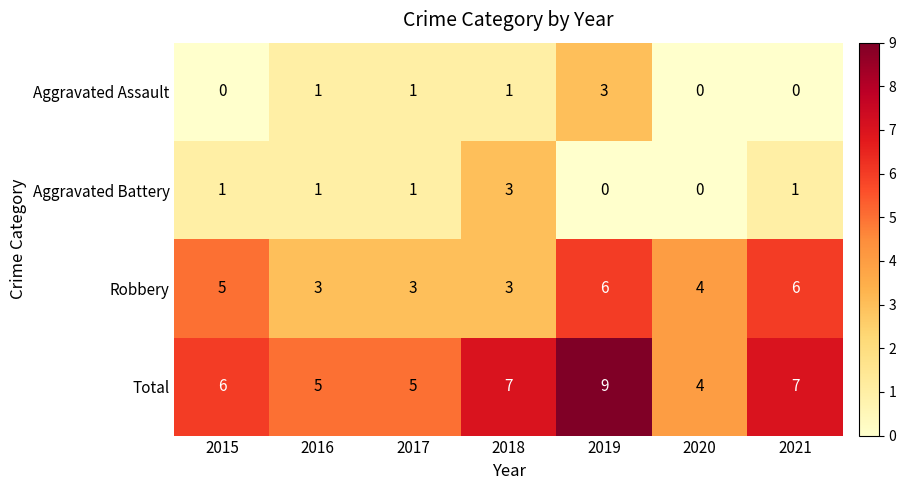

How many Aggravated Assault values are between 0 and 1?

6